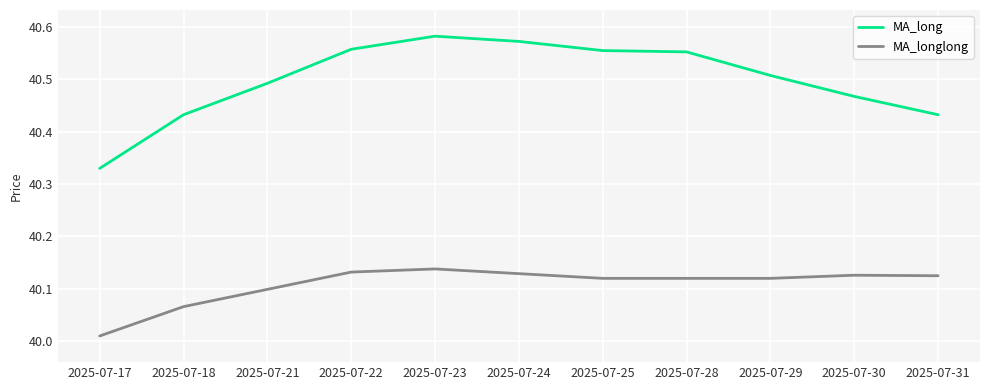

What is the total value across all series at 2025-07-22?

80.7